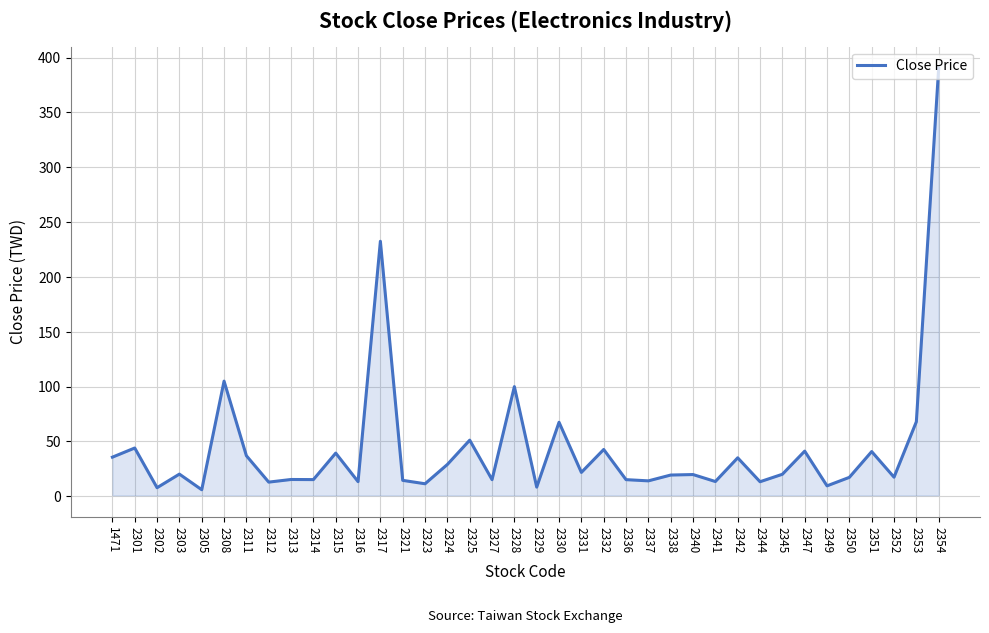

At which category does the chart reach its peak across all series?

2354